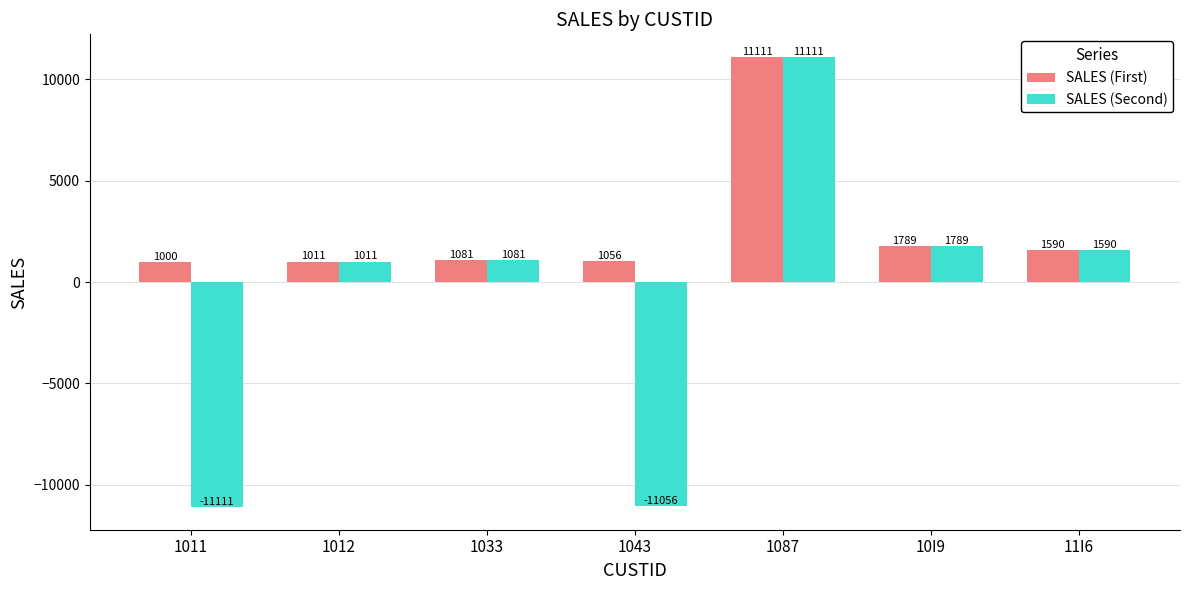

What is the value of the SALES (First) bar at the 6th from the left?

1789